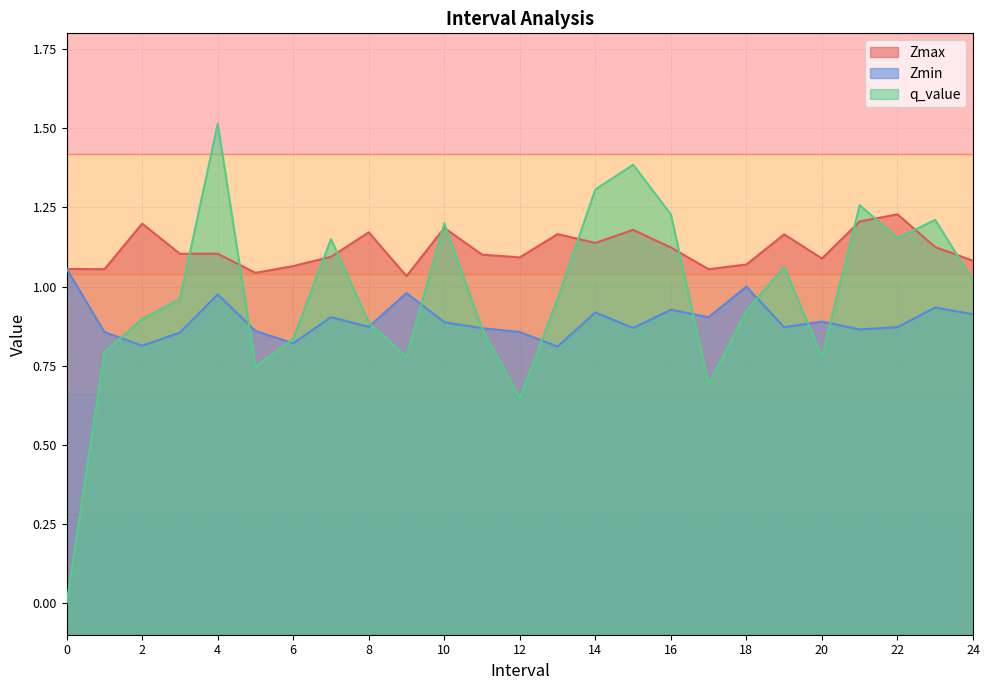

What is the spread (max minus min) of values at 21?

0.4